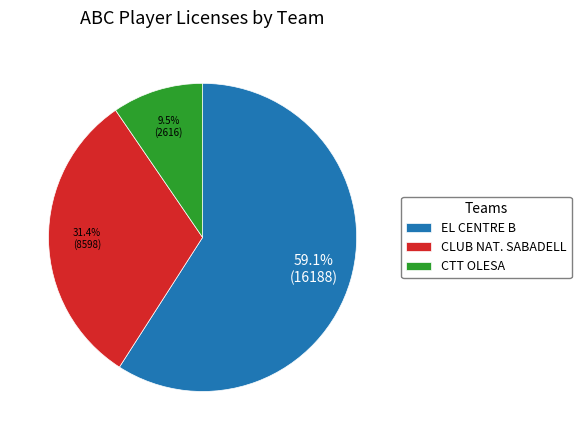

Which category has the biggest portion of the pie?

EL CENTRE B